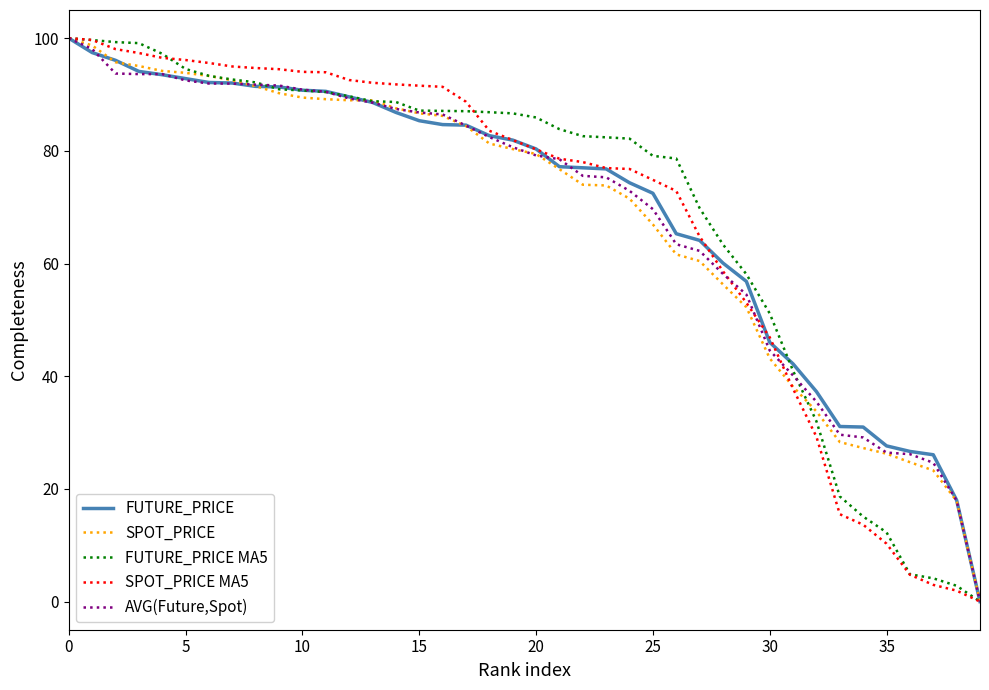

What is the greatest value displayed?

100.0